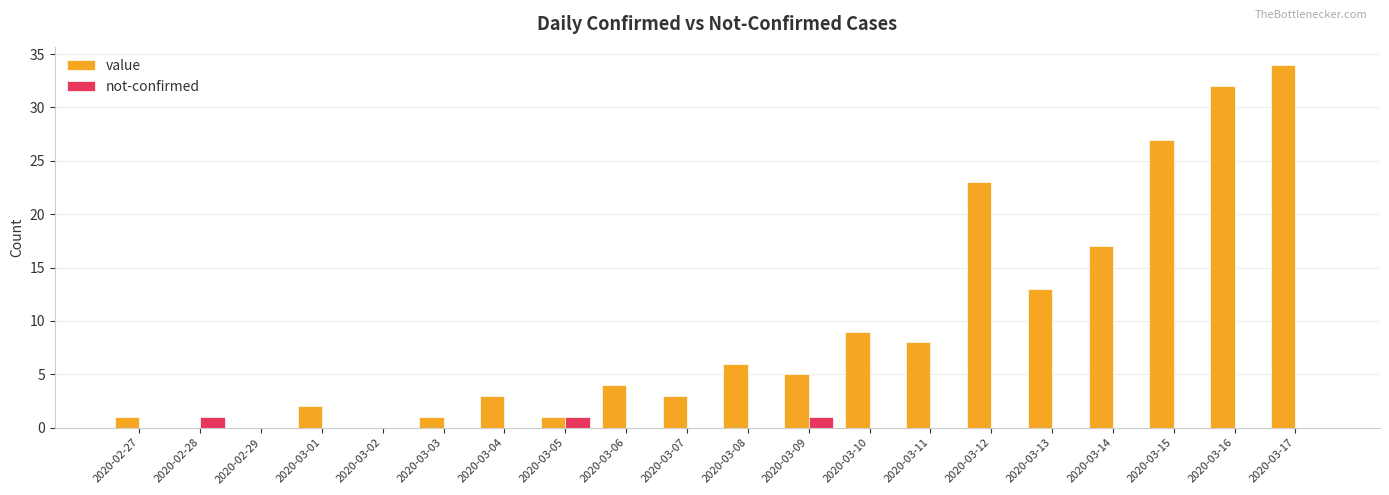

What is the sum of the value values at 2020-03-10 and 2020-02-29?

9